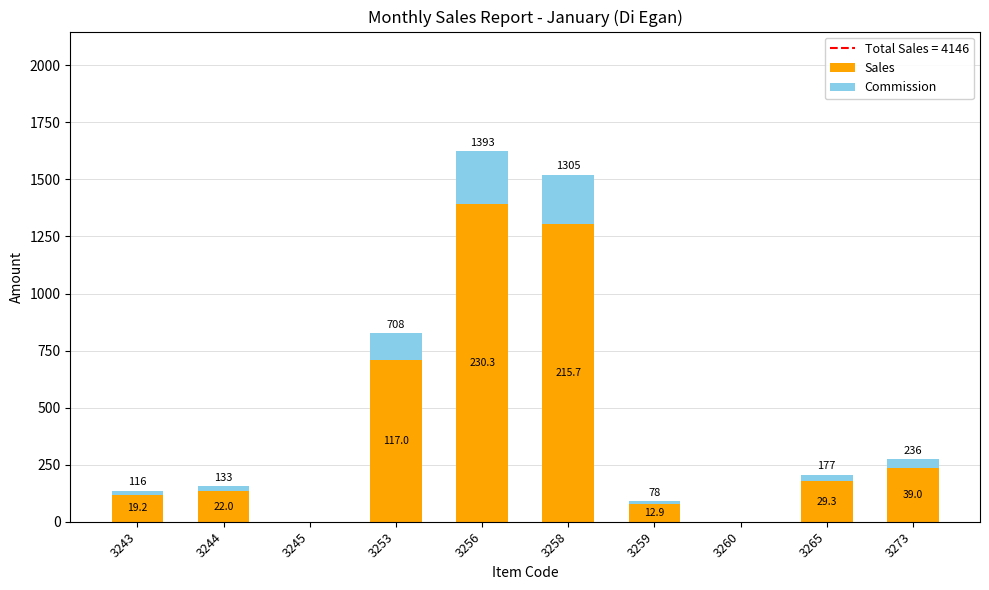

What is the sum of the Sales values at 3253 and 3258?

2013.0